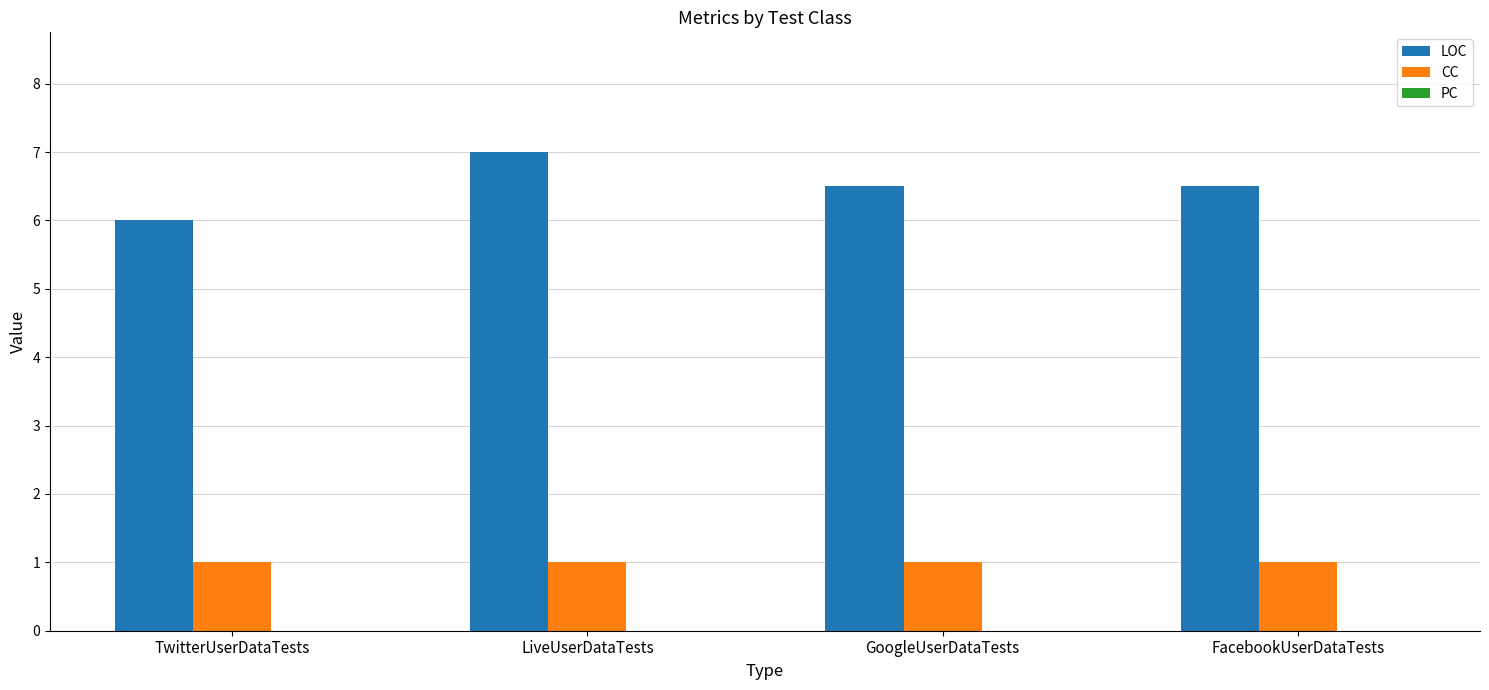

At GoogleUserDataTests, list the series in order from largest to smallest.

LOC, CC